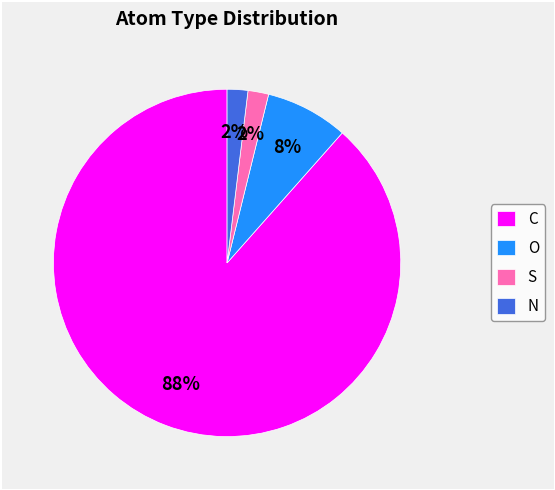

What percentage is the S slice, to the nearest percent?

2%